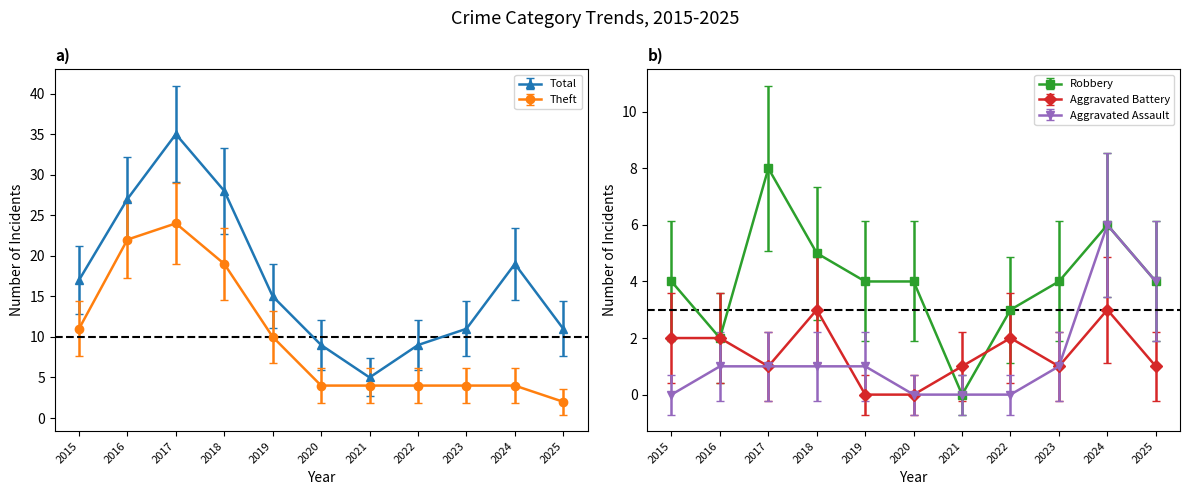

Does the chart display data point markers on the line(s)?

Yes